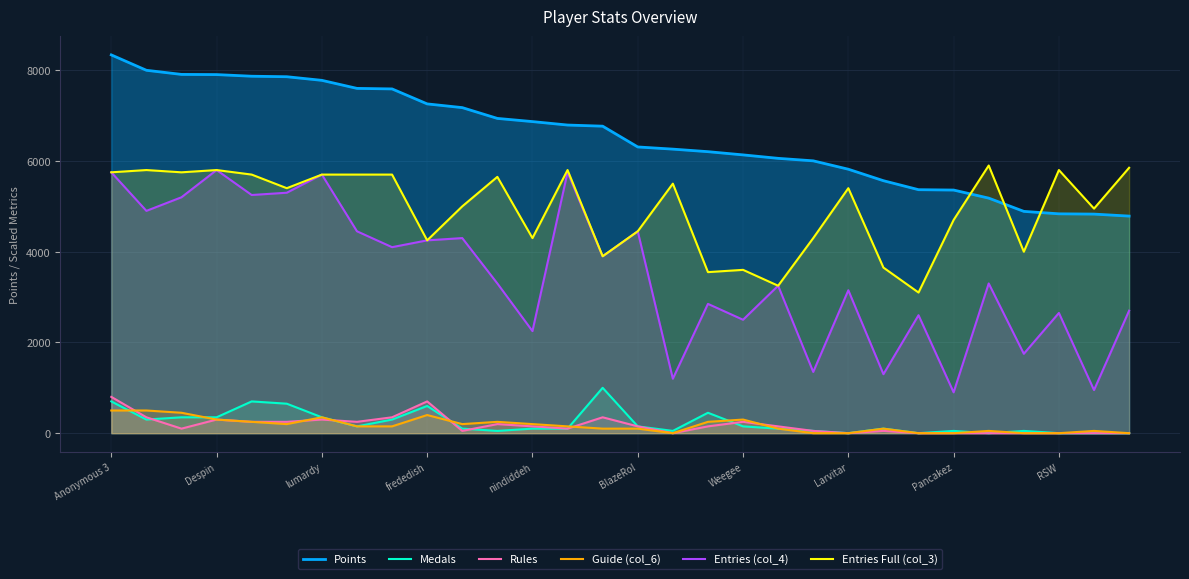

What is the average value of the Entries (col_4) series?

3503